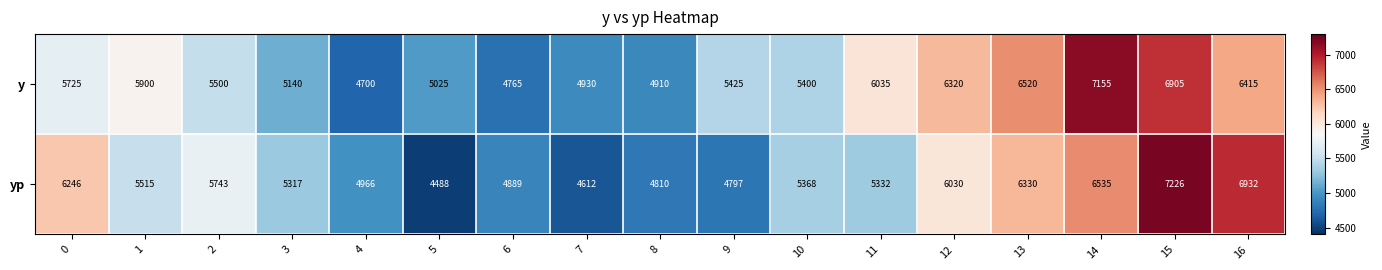

What is the spread (max minus min) of values at 7?

318